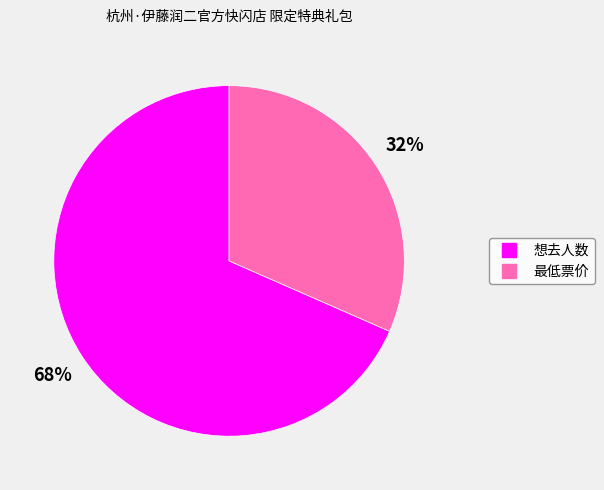

Is there any slice that represents more than half of the pie?

Yes